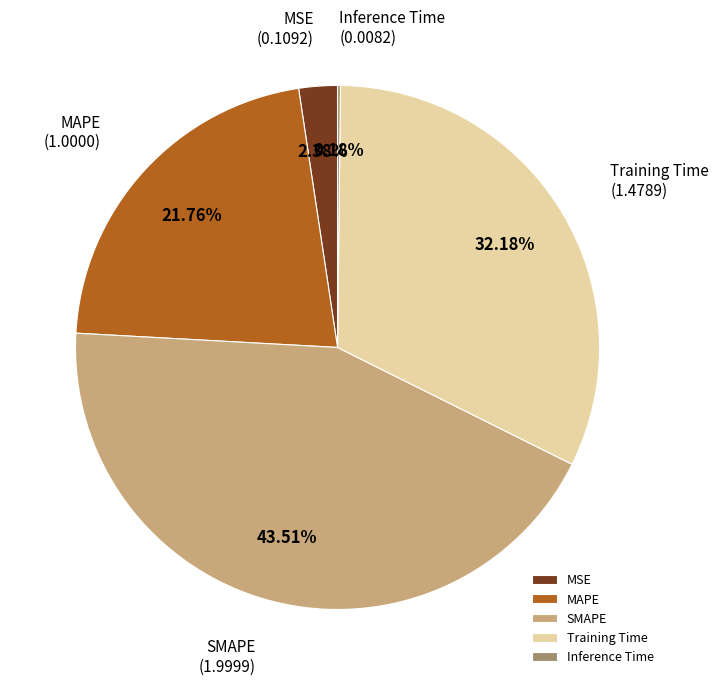

Which slice is the largest?

SMAPE